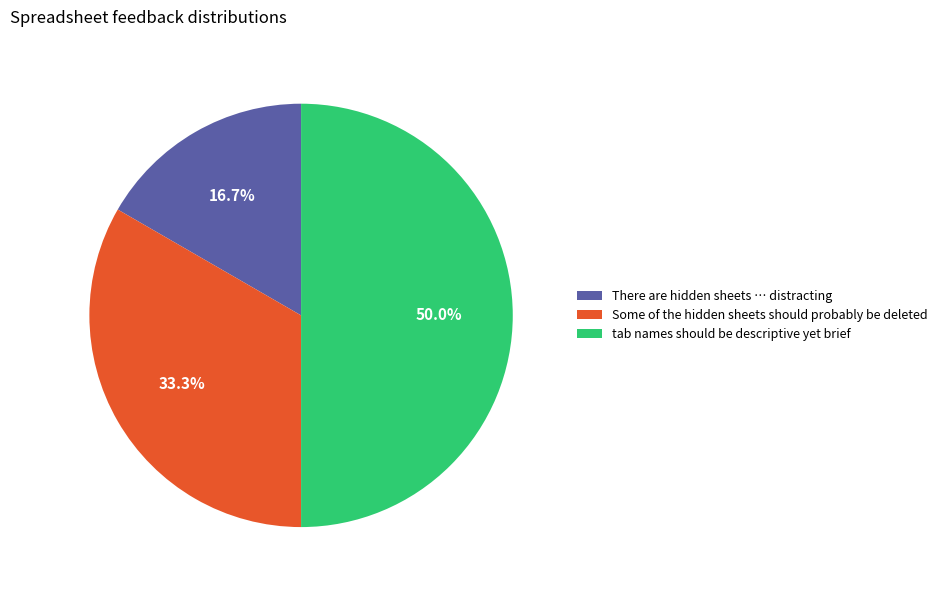

True or false: There are hidden sheets … distracting accounts for 24% of the total.

False